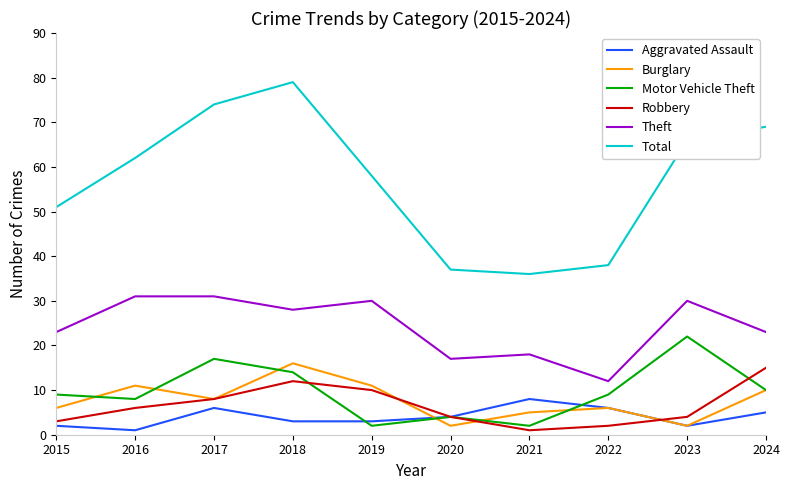

Which series ends up on top after the final intersection of Aggravated Assault and Motor Vehicle Theft?

Motor Vehicle Theft